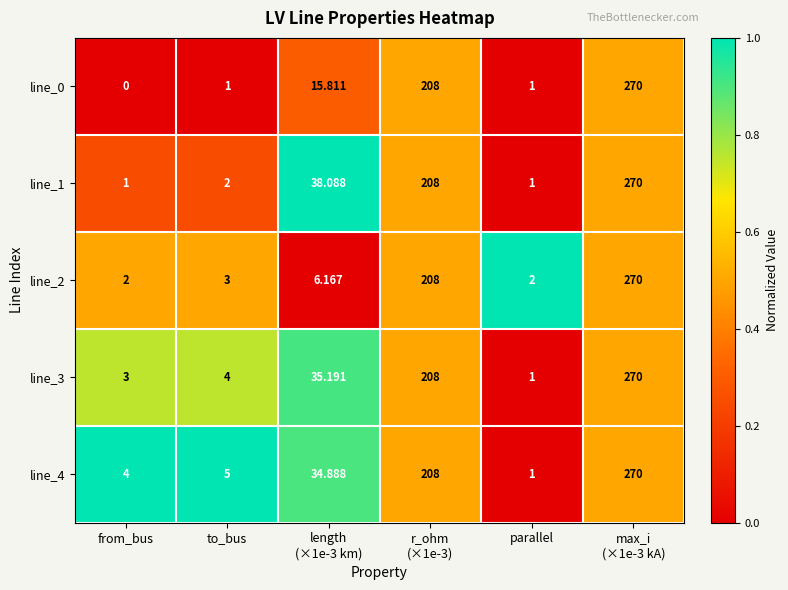

At which category is the sum across all series the highest?

max_i
(×1e-3 kA)